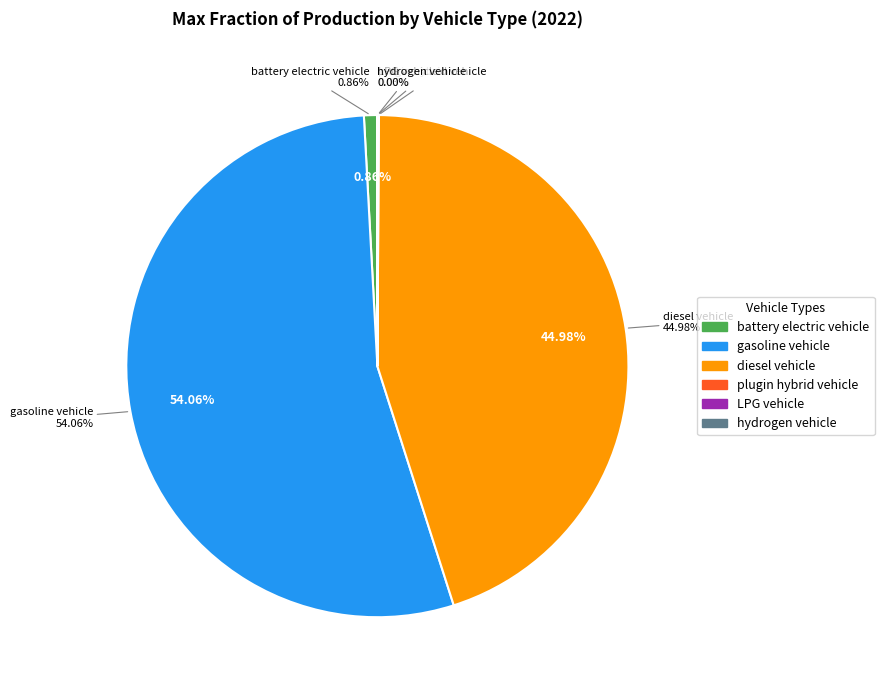

Is plugin hybrid vehicle the majority of the pie?

No